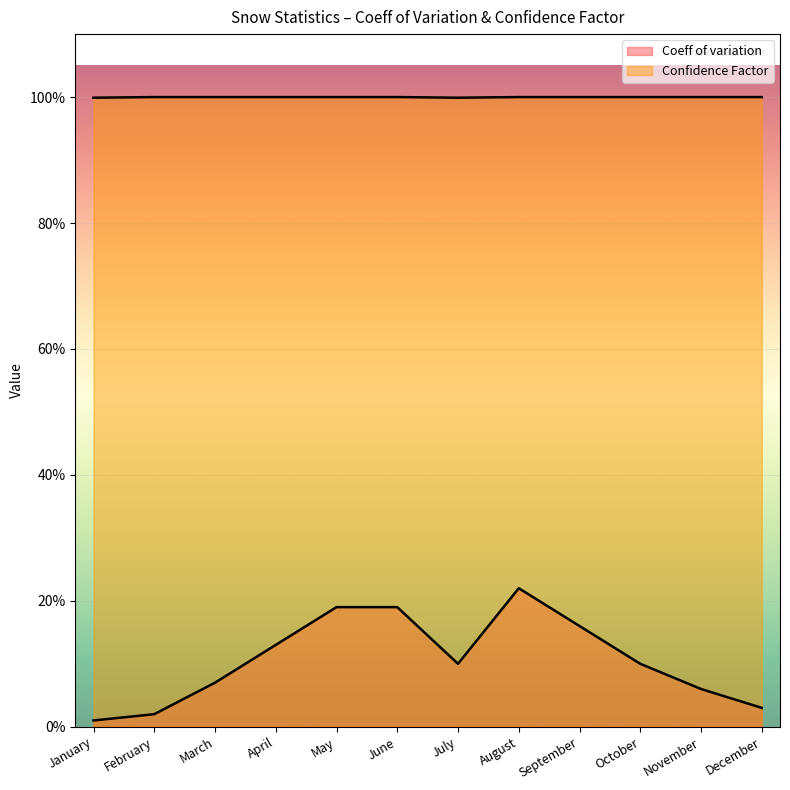

What is the value of the Confidence Factor point at the 2nd from the left?

1.0